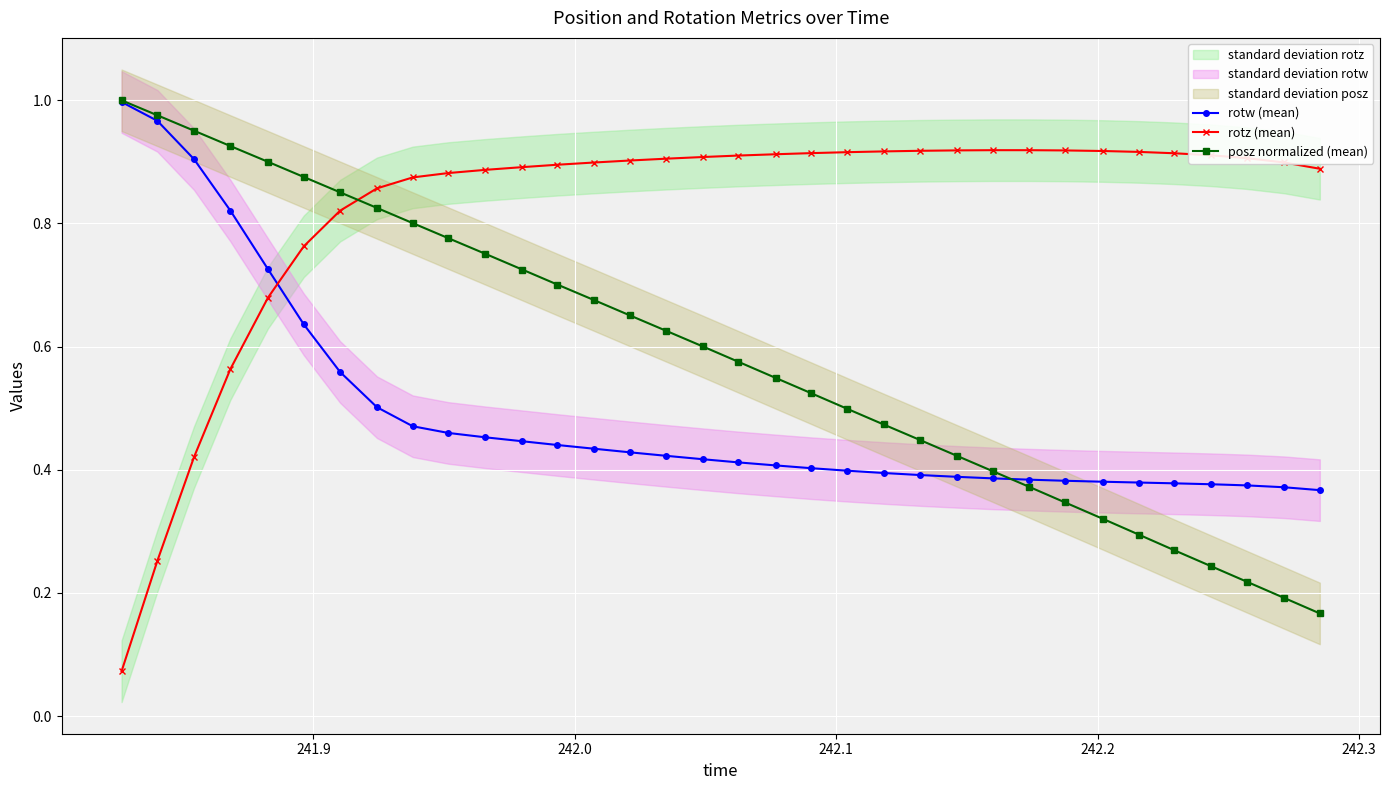

True or false: rotz (mean) and posz normalized (mean) cross at least once.

True